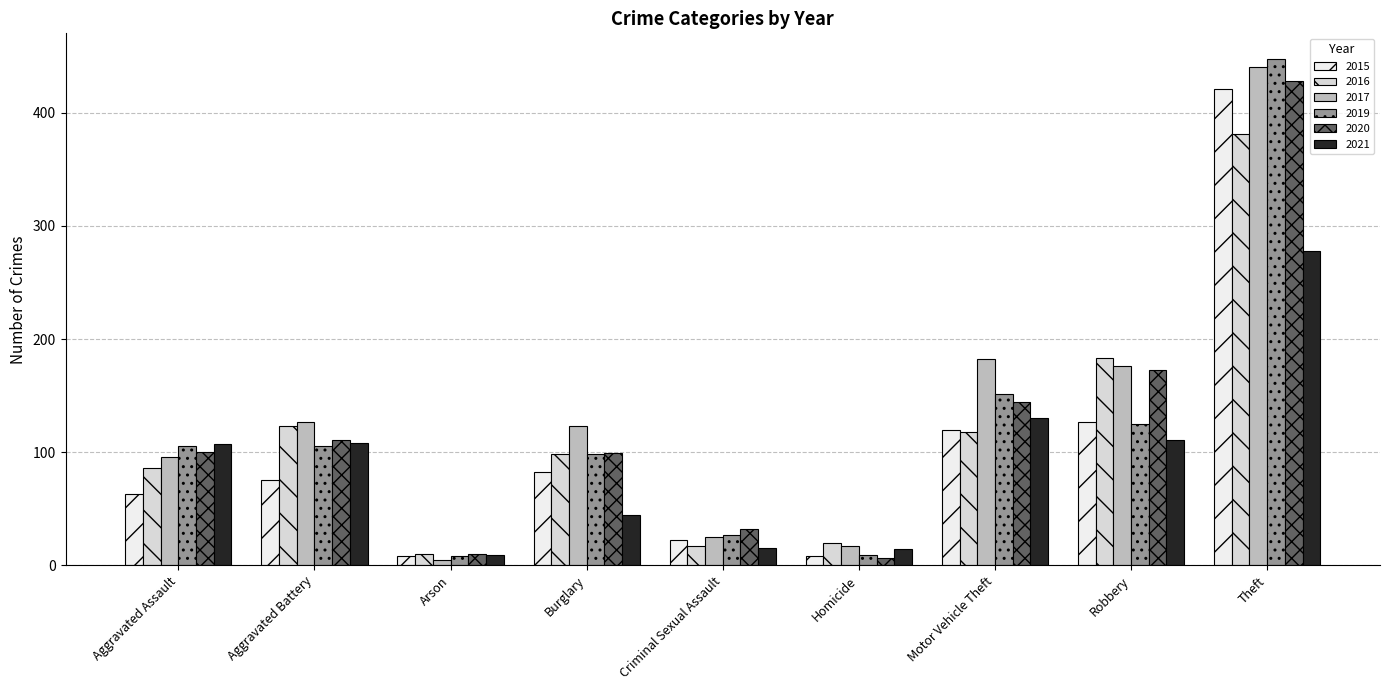

What is the average value of the 2021 series?

91